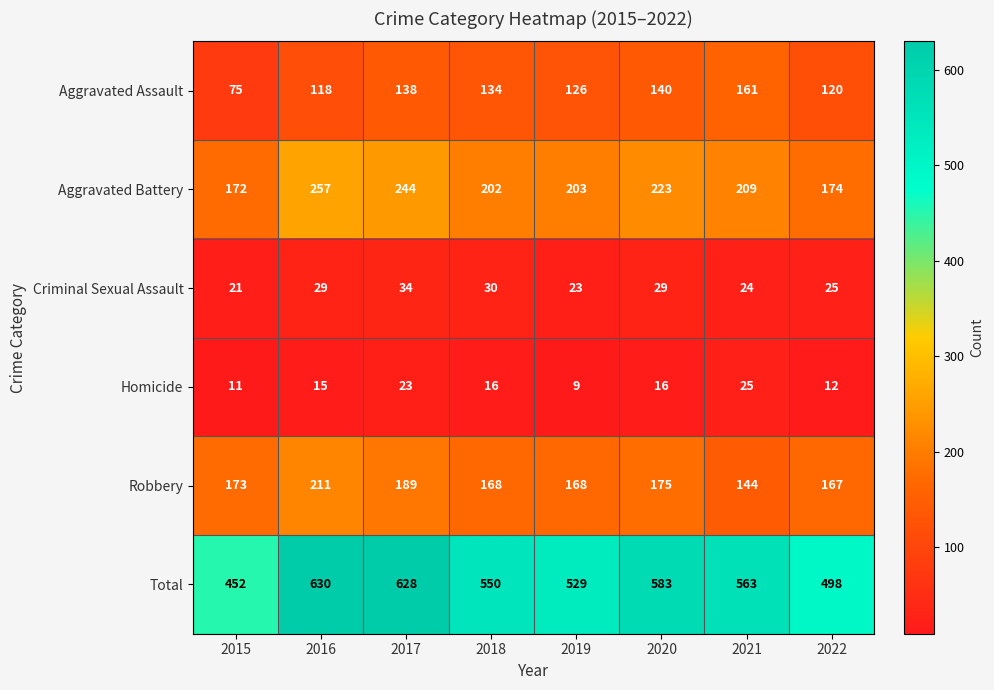

Is it true that Total equals 630 at 2016?

True